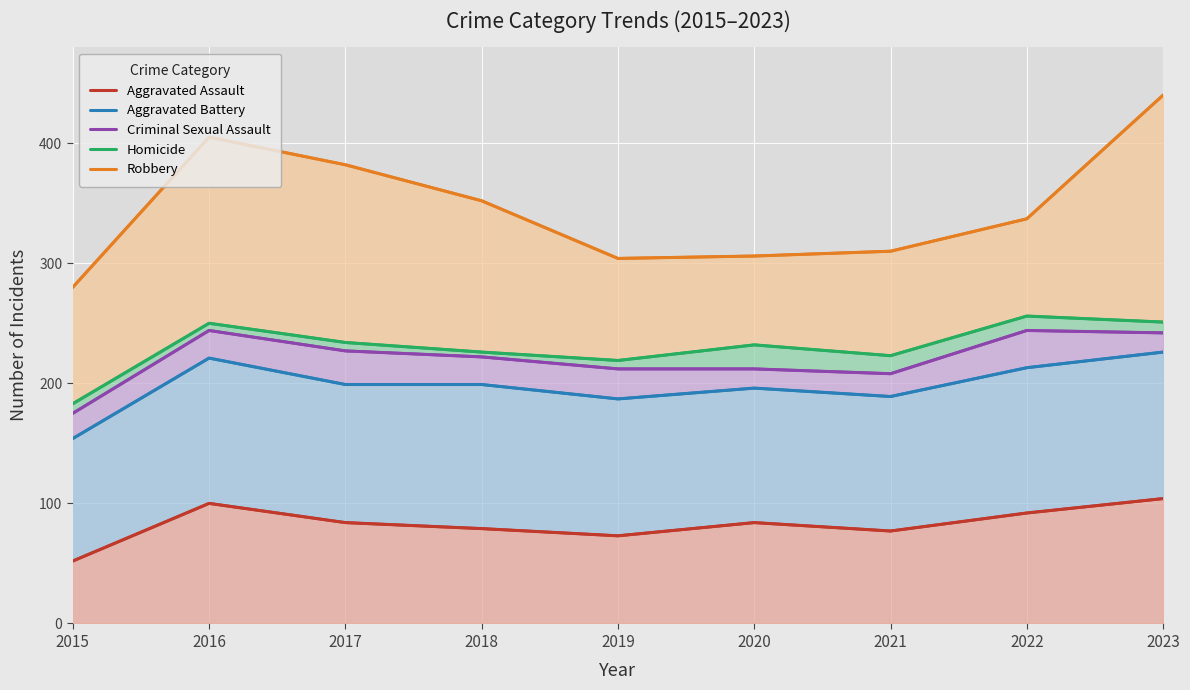

How many lines are shown in the chart?

5